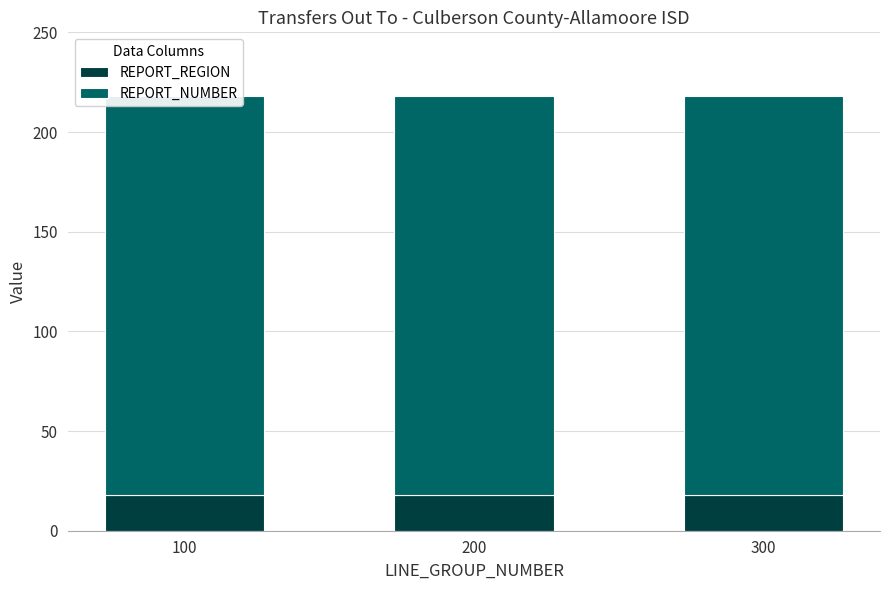

What are all the series names shown in the legend?

REPORT_REGION, REPORT_NUMBER